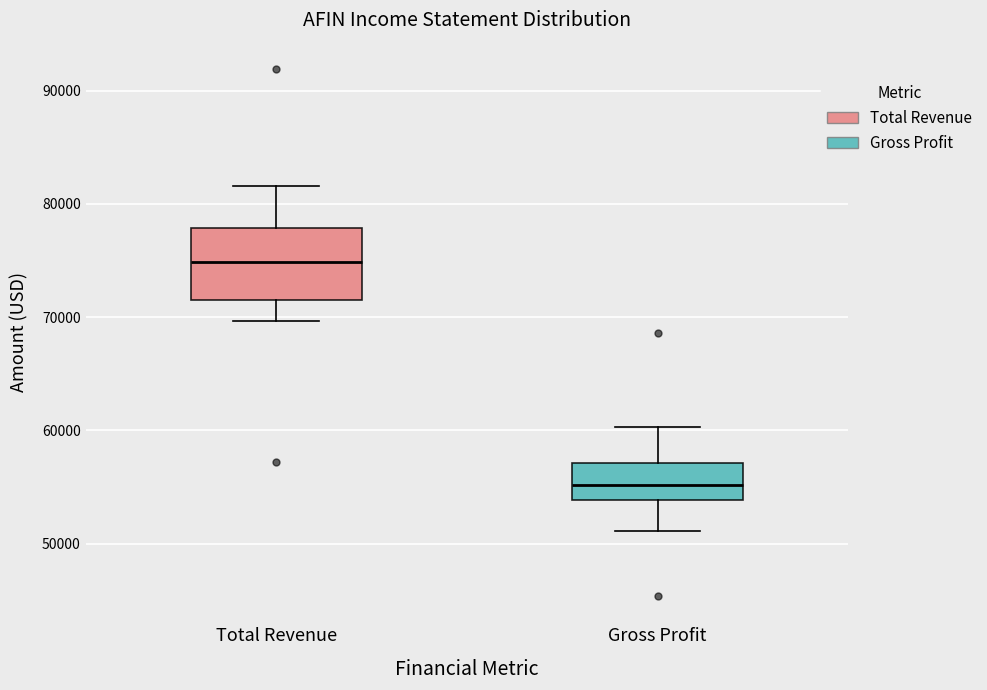

Reading left to right, transcribe this box plot: for each box, give where its median line is, the range the box spans, and where its two whiskers end, as read against the y-axis. The values are not printed on the chart, so give them approximately, as read against the axis.

Total Revenue: median 75000, box 72000 to 78000, whiskers 70000 to 82000
Gross Profit: median 55000, box 54000 to 57000, whiskers 51000 to 60000